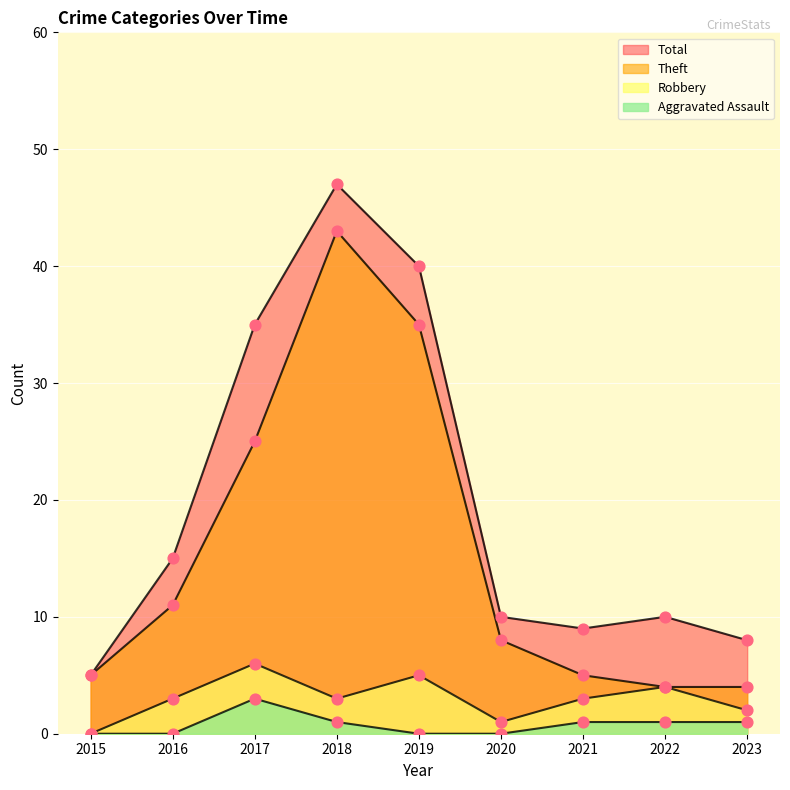

What are all the series names shown in the legend?

Aggravated Assault, Robbery, Theft, Total